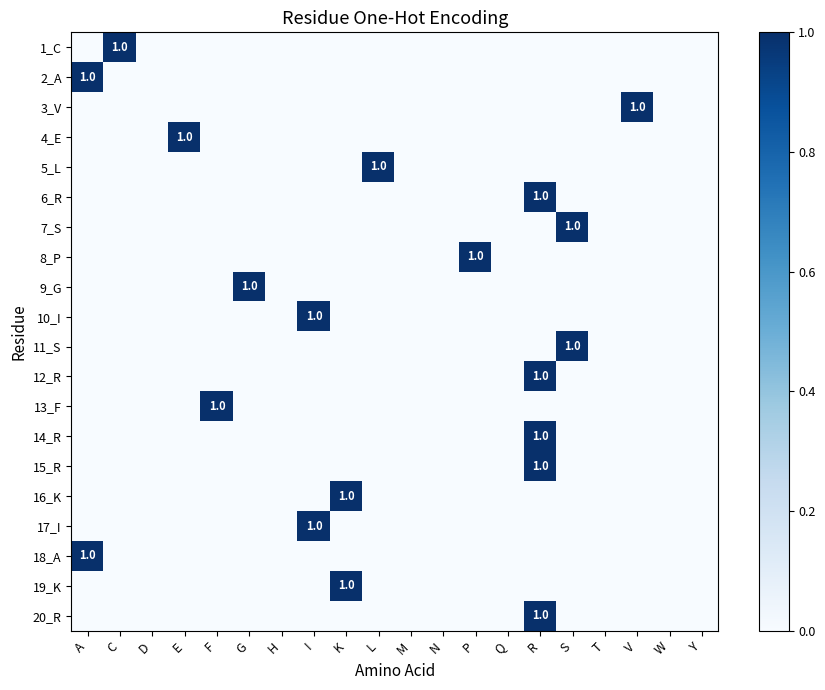

What is the maximum value shown in the chart?

1